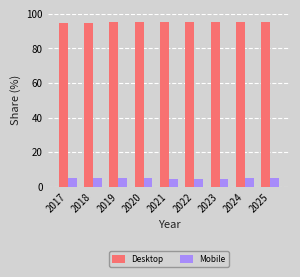

What is the sum of all Desktop values?

856.2